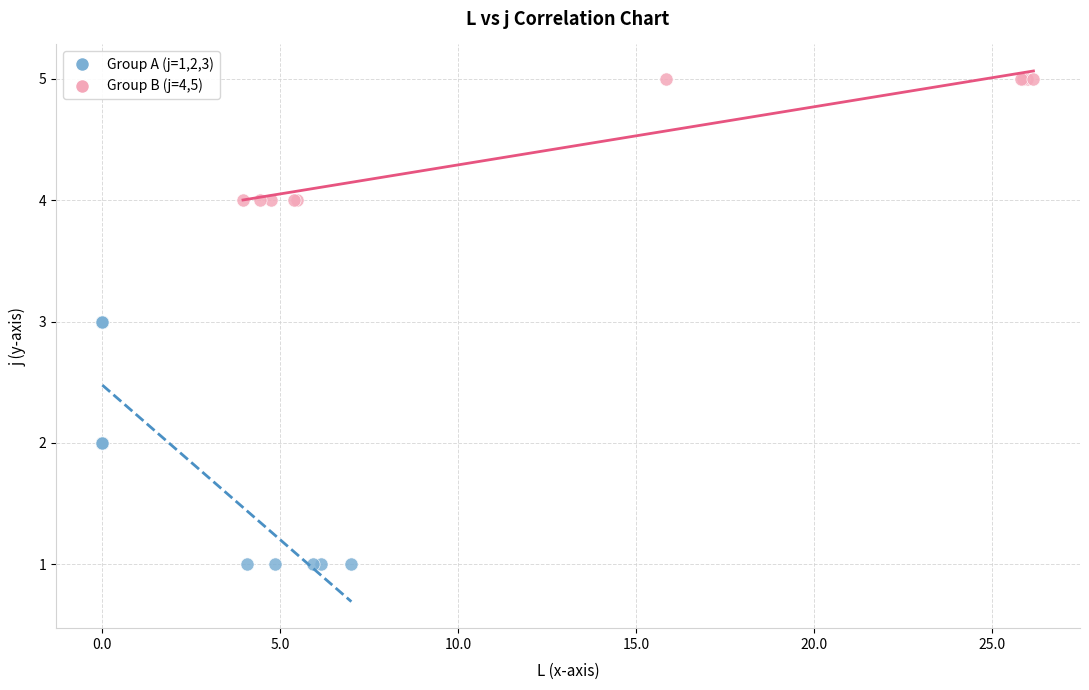

Which series has the widest spread of Y values?

Group A (j=1,2,3)